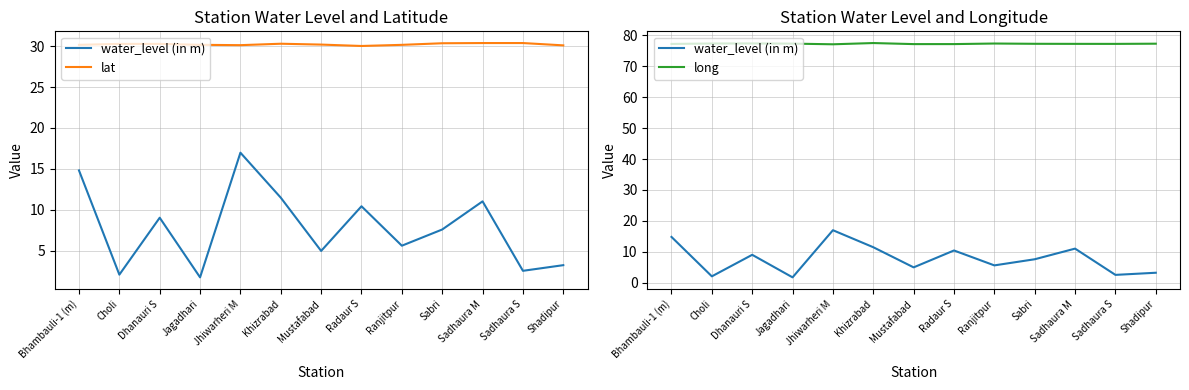

True or false: long and lat intersect in this chart.

False